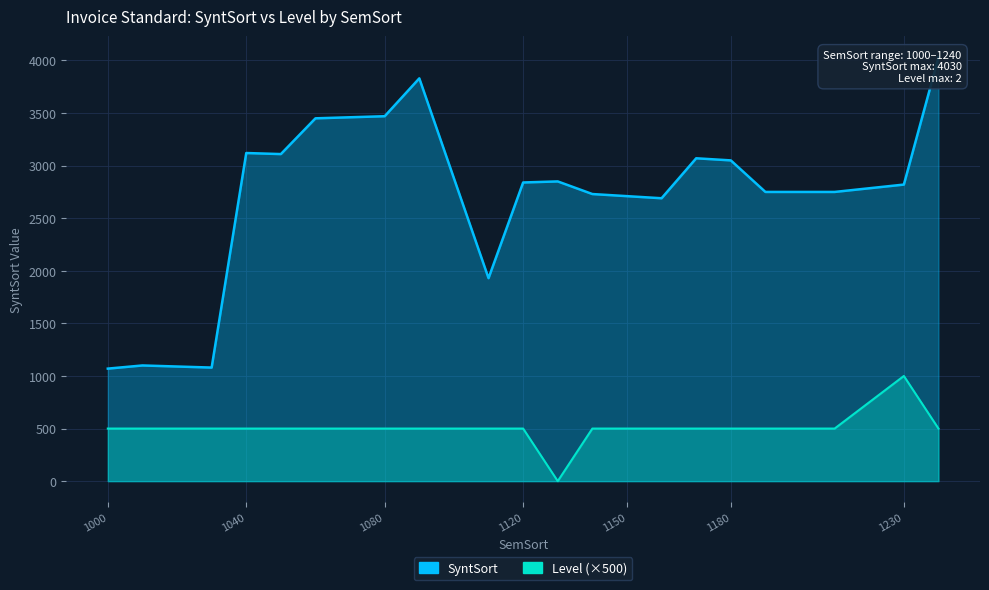

Which category has the lowest value in the SyntSort series?

1000